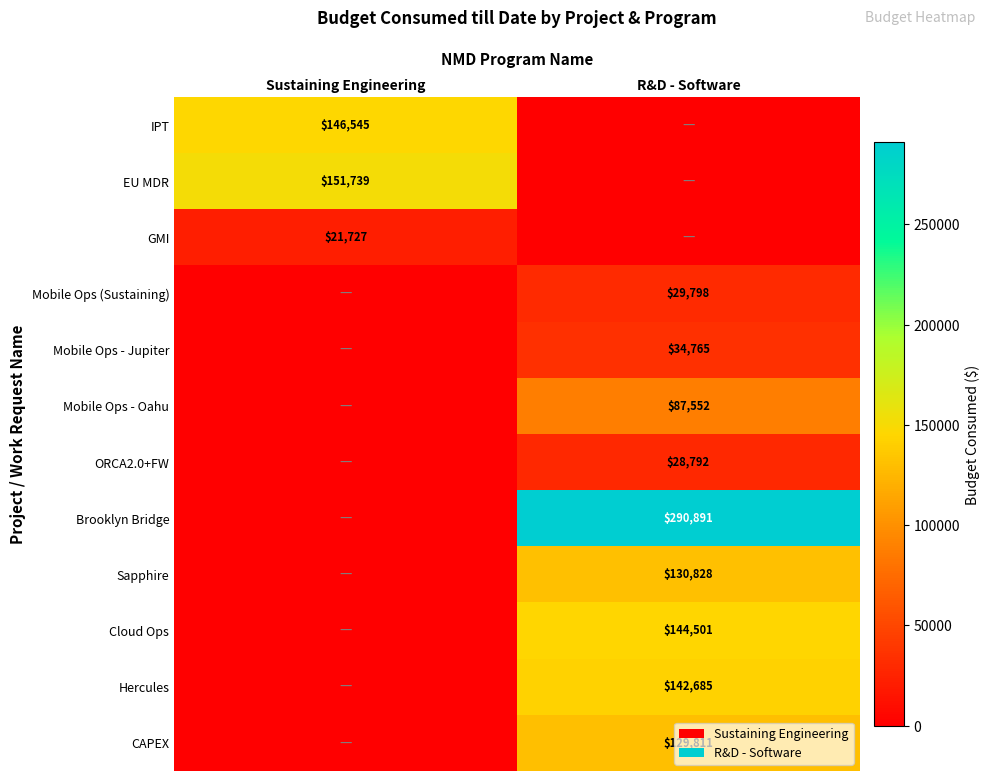

The Sapphire series shows 130828 at R&D - Software. True or false?

True